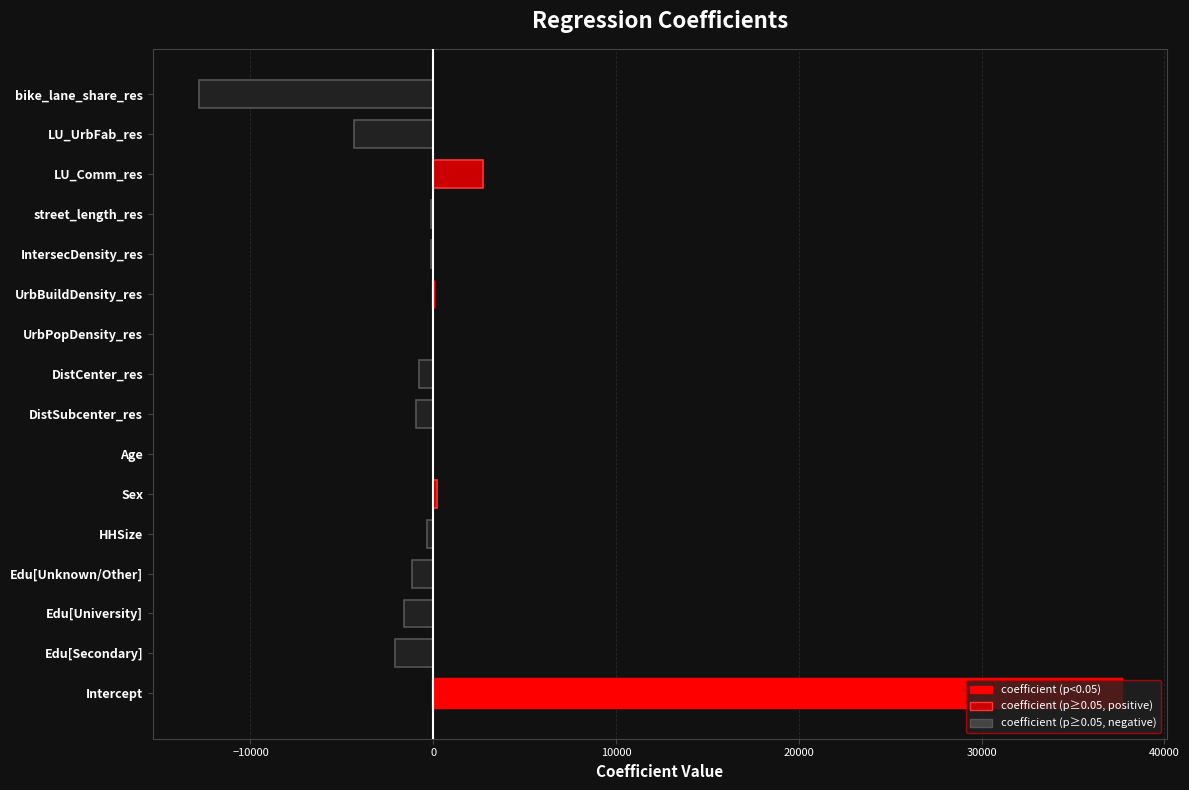

Which category has the highest value across all series?

Intercept